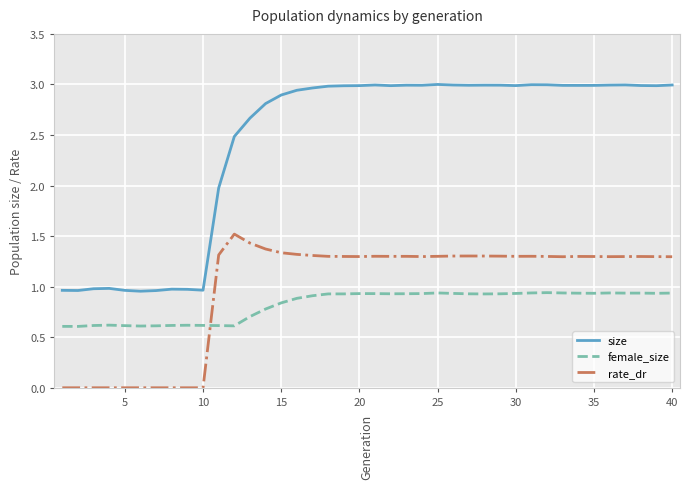

List the series in order of their peak value, lowest first.

female_size, rate_dr, size